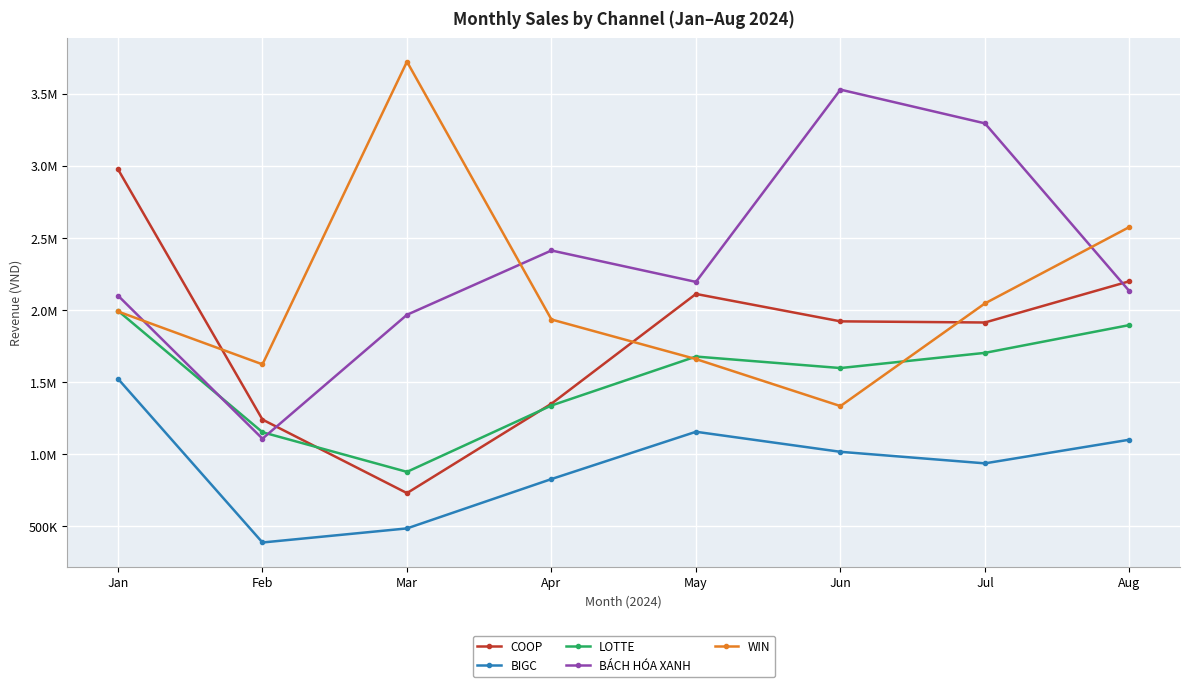

At which label does BIGC first exceed 1015076?

Jan